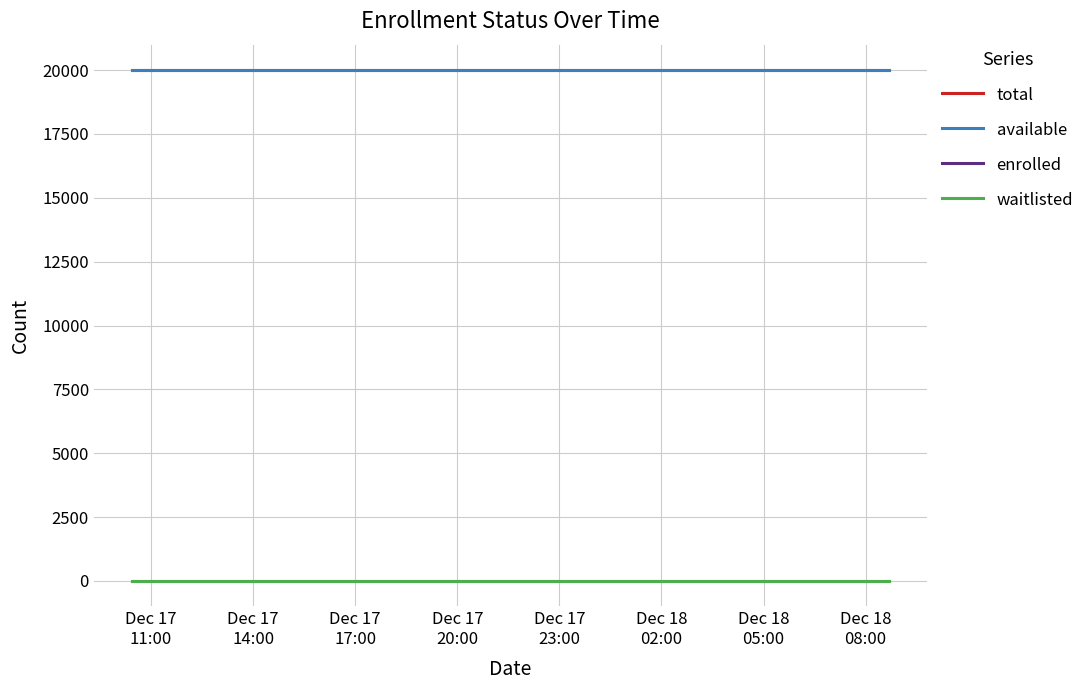

Does the chart display data point markers on the line(s)?

No